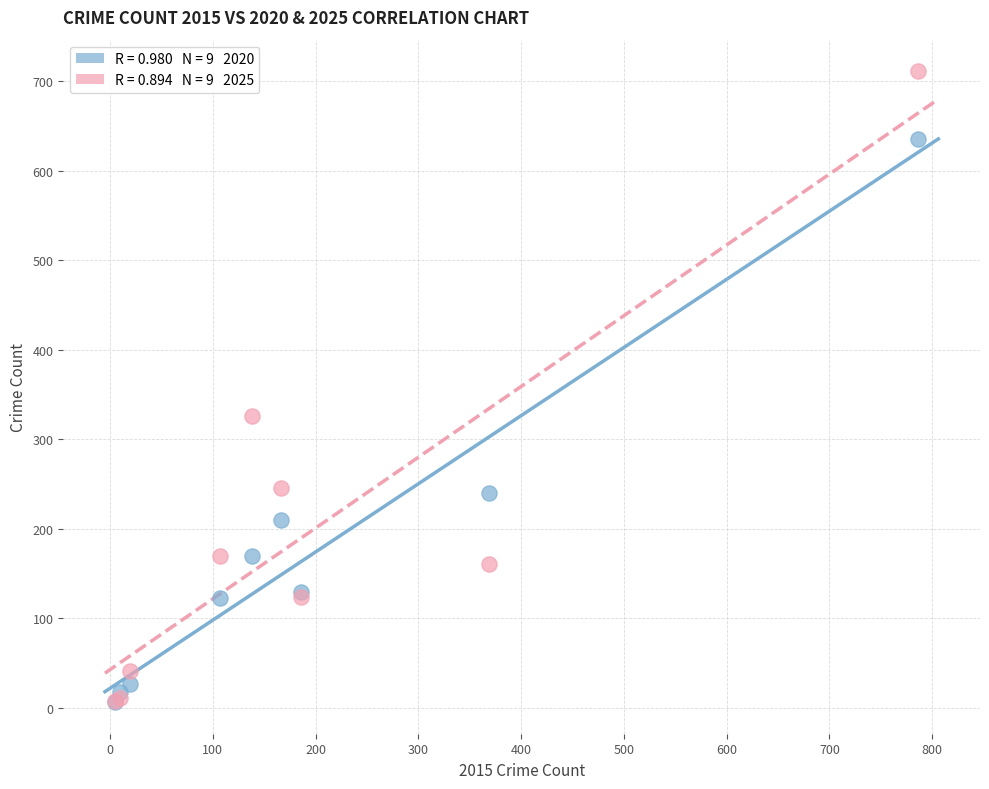

Across all series, what Y value is closest to 358?

326